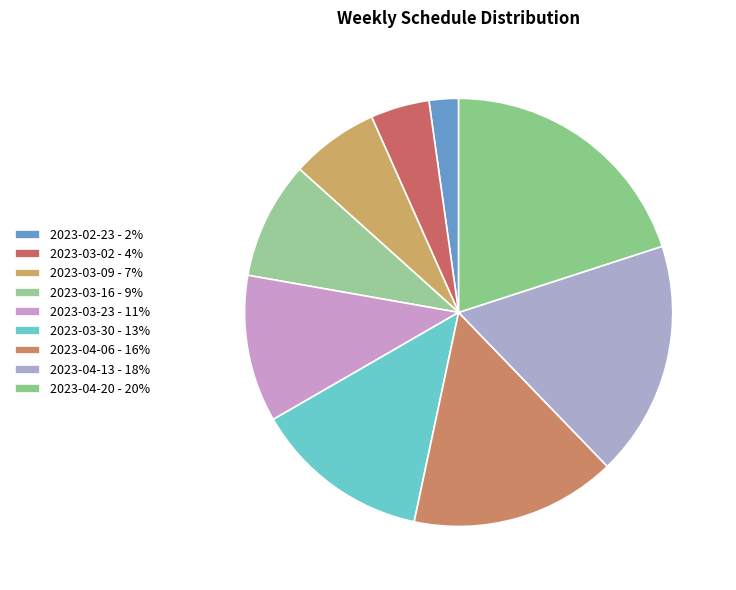

How many segments does this pie chart have?

9